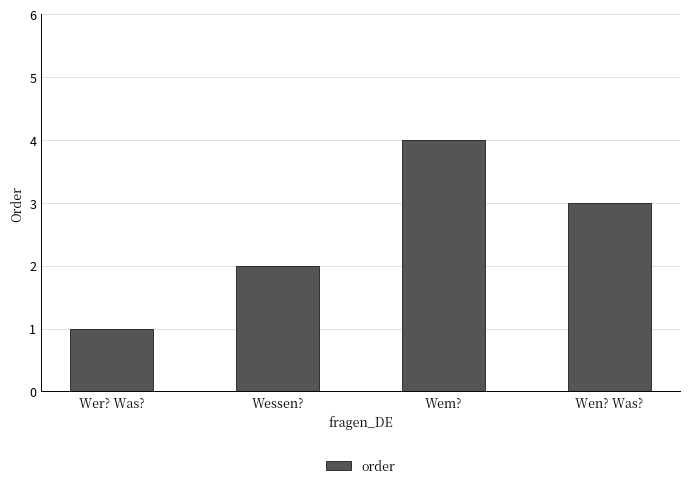

What is the label of the 4th bar from the left?

Wen? Was?